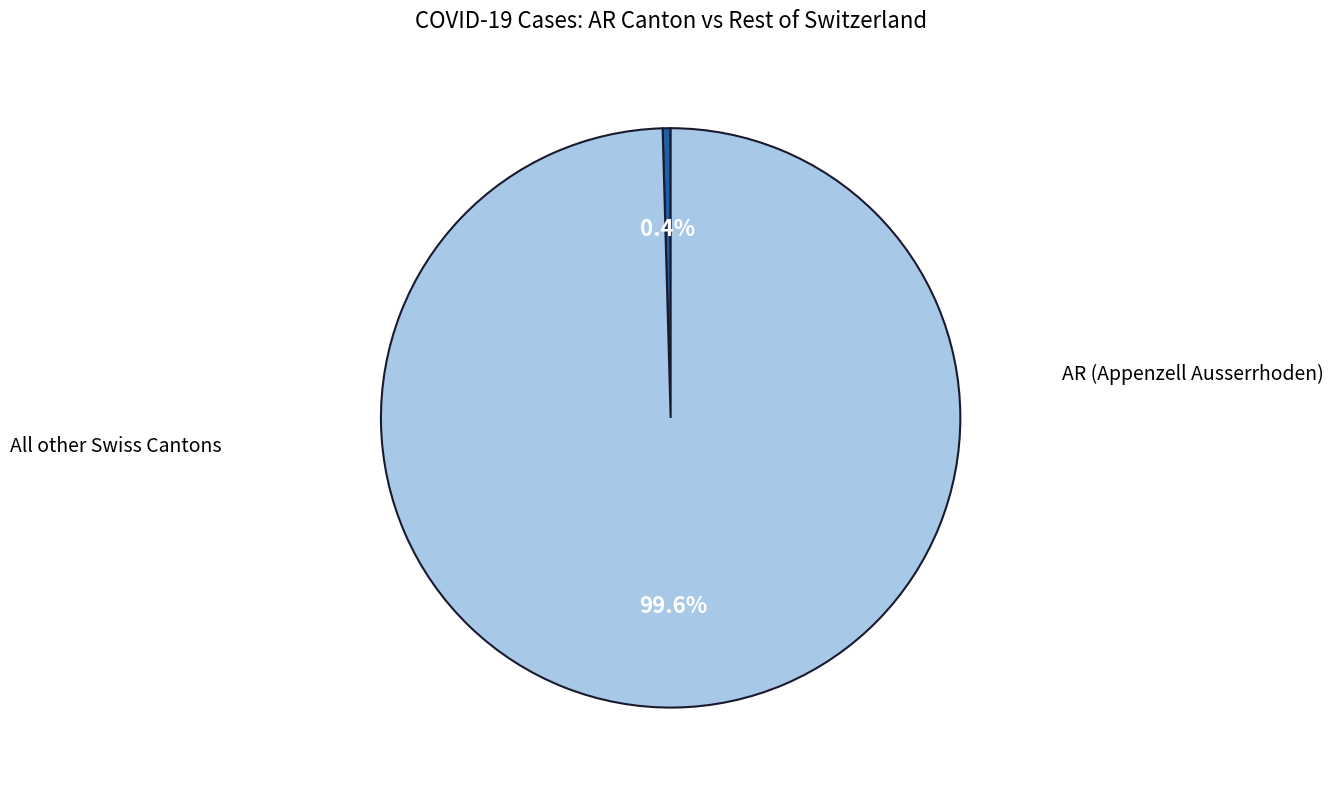

How many segments does this pie chart have?

2